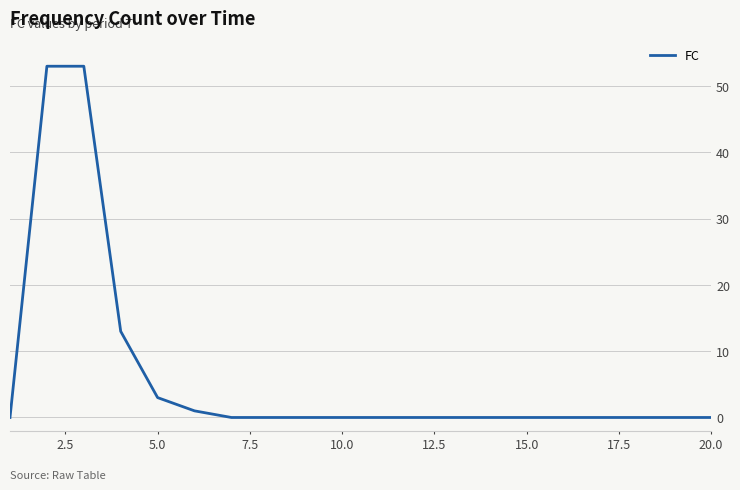

What is the maximum value shown in the chart?

53